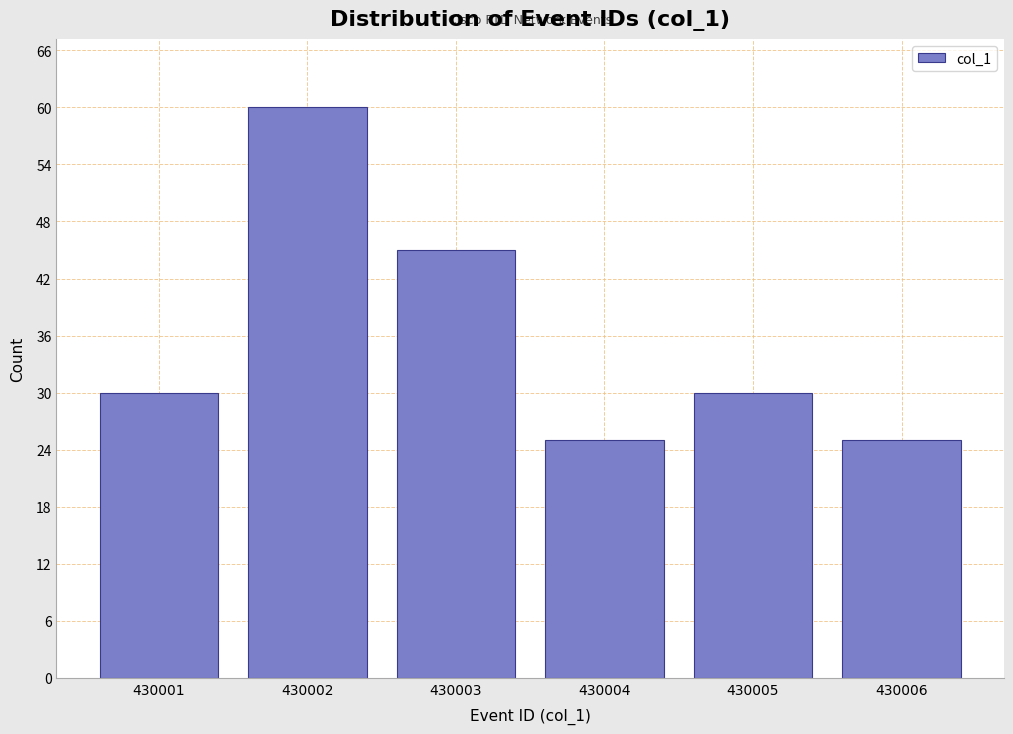

Reading left to right, list all the values displayed in this chart.

30	60	45	25	30	25